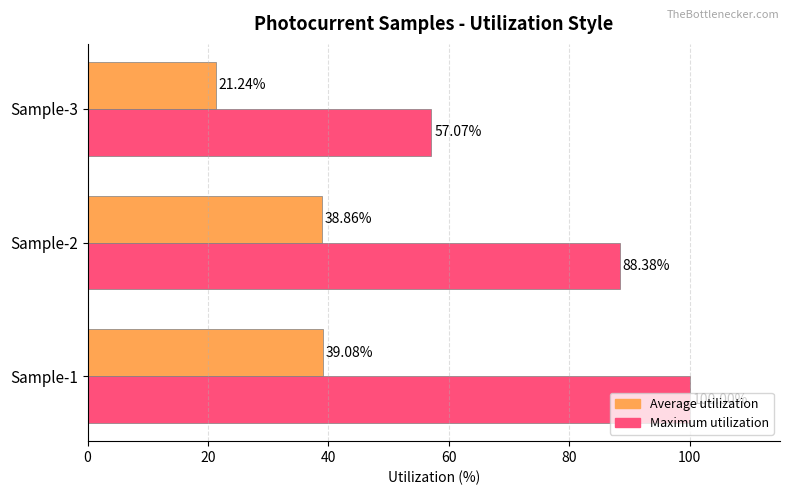

At which label is Maximum utilization closest to 78?

Sample-2